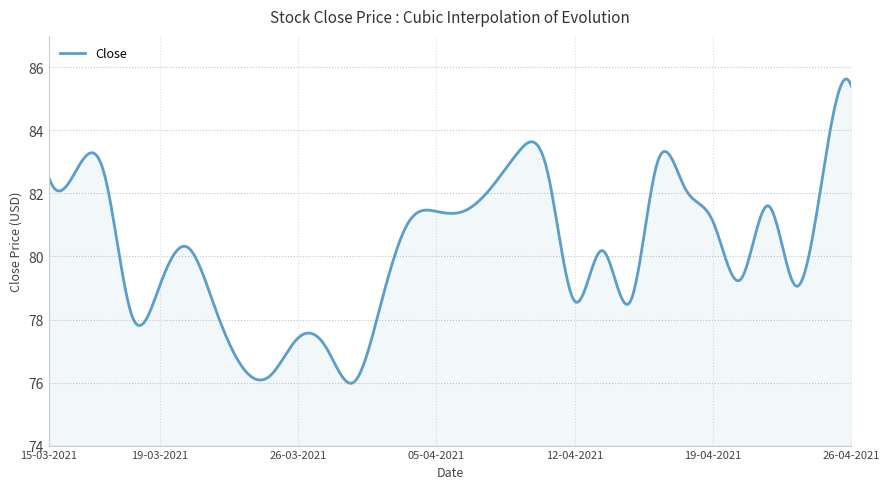

What is the maximum value shown in the chart?

85.6